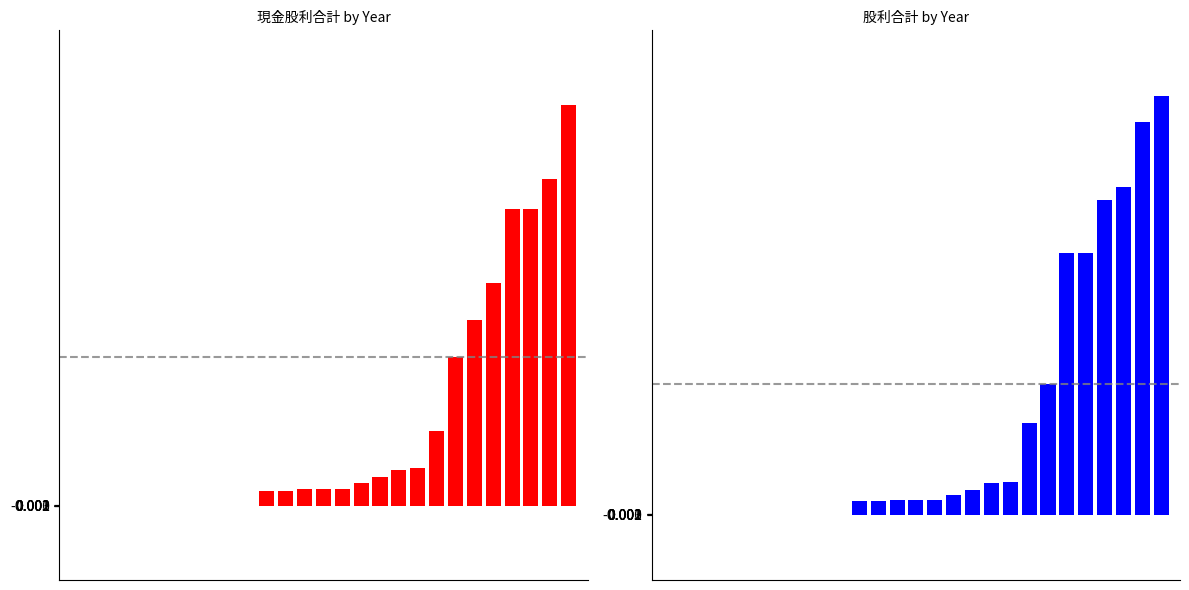

How many bars are there in each group?

2